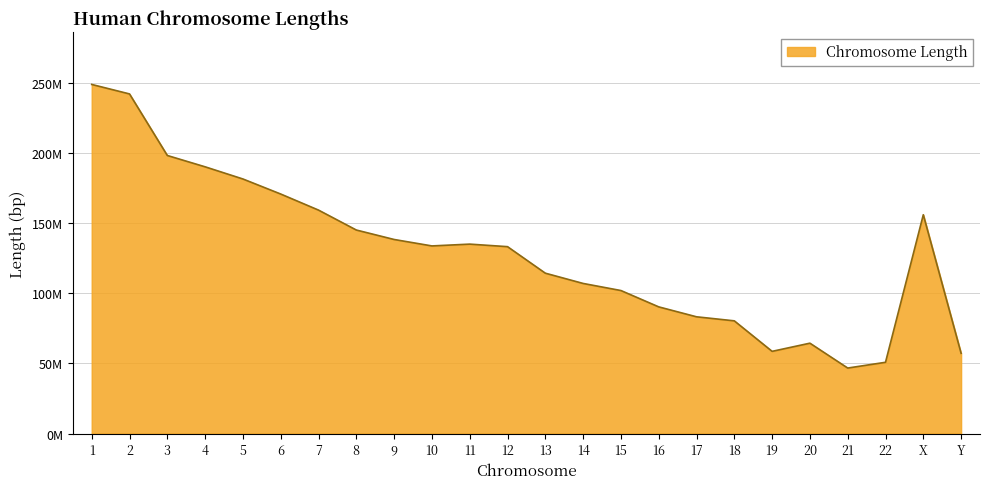

True or false: the data shows 62024718 at 16.

False